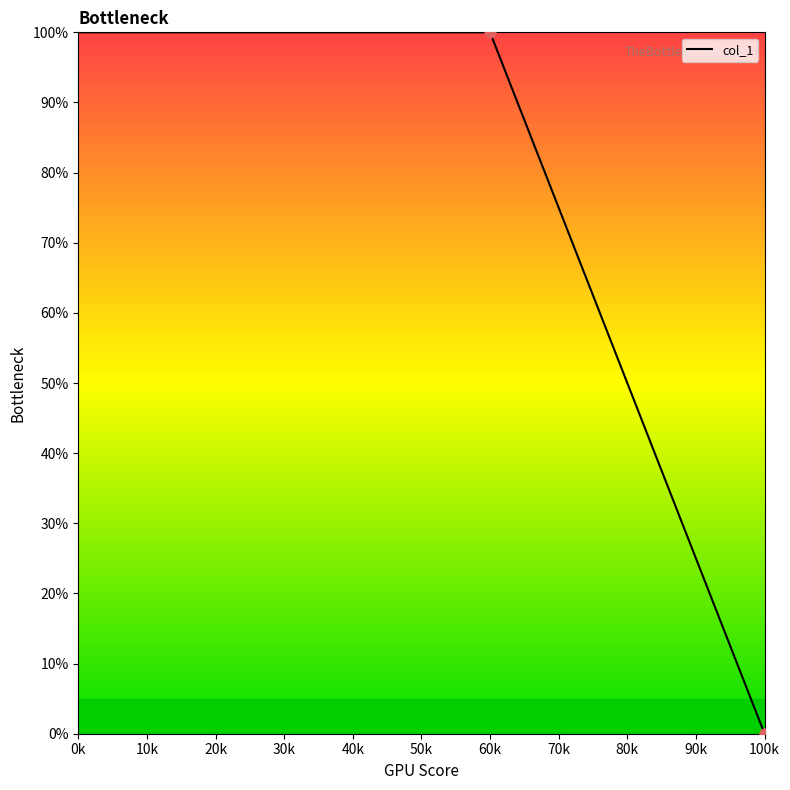

Which has a higher value, 0k or 100k?

0k